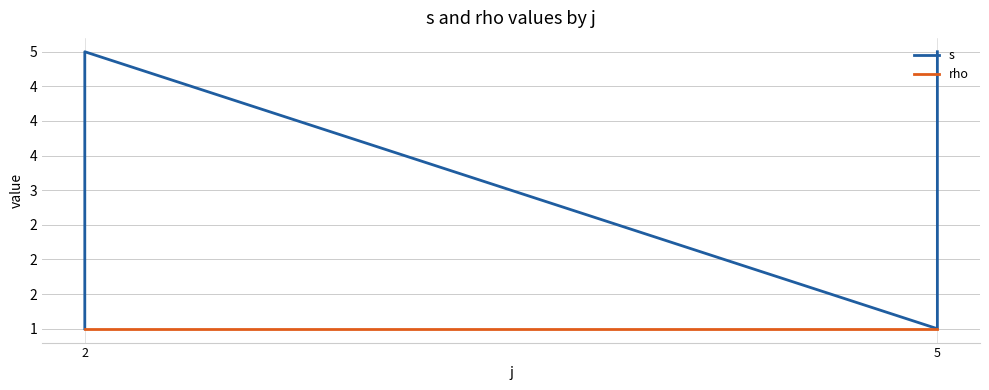

True or false: rho has more than 1 points higher than both neighbors.

False